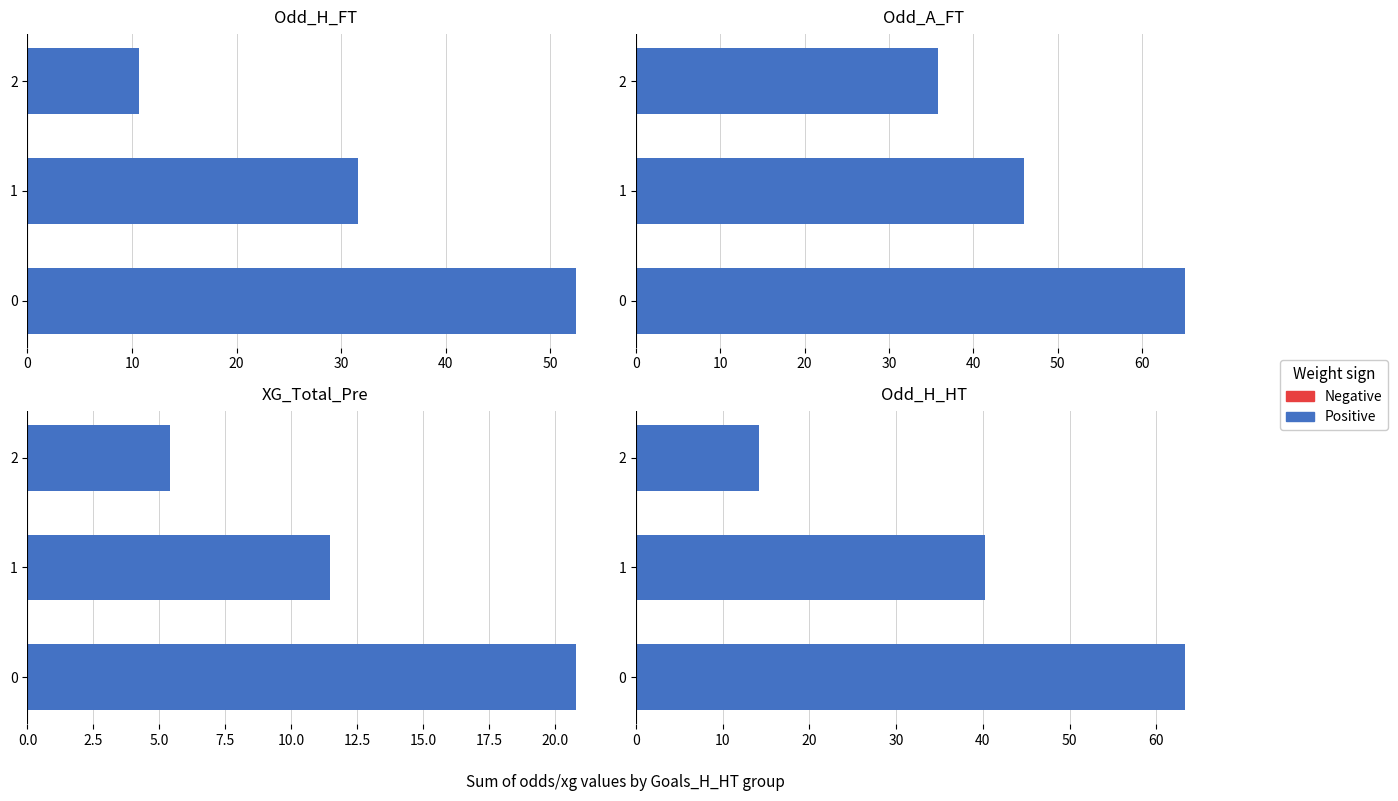

How many groups of bars are there?

3